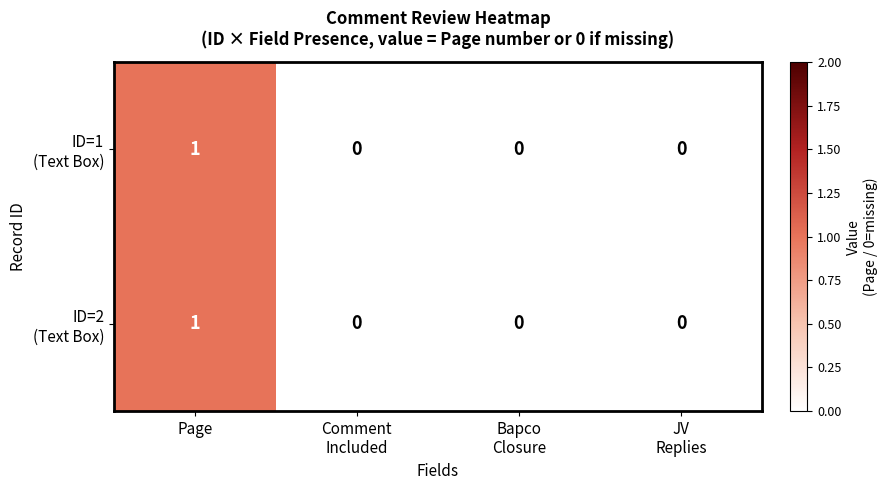

Which category has the highest value across all series?

Page